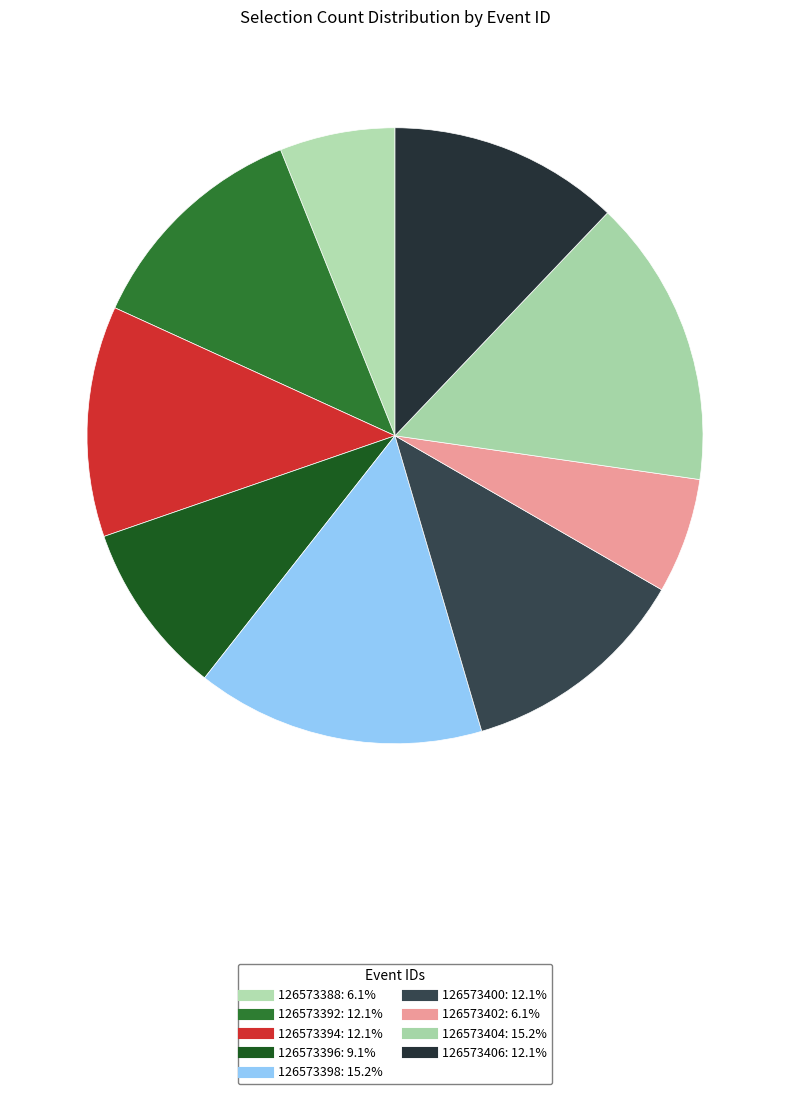

Count the number of slices in the pie.

9